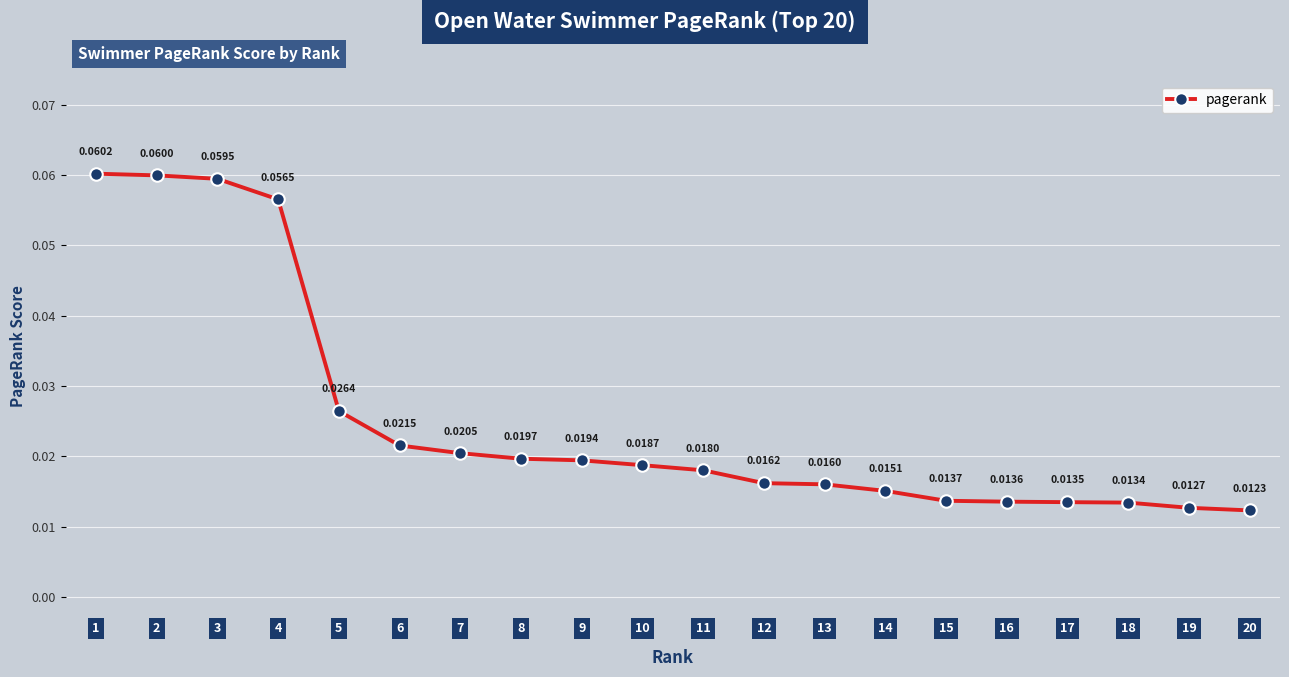

List the labels in order of value, smallest first.

20, 19, 18, 17, 16, 15, 14, 13, 12, 11, 10, 9, 8, 7, 6, 5, 4, 3, 2, 1